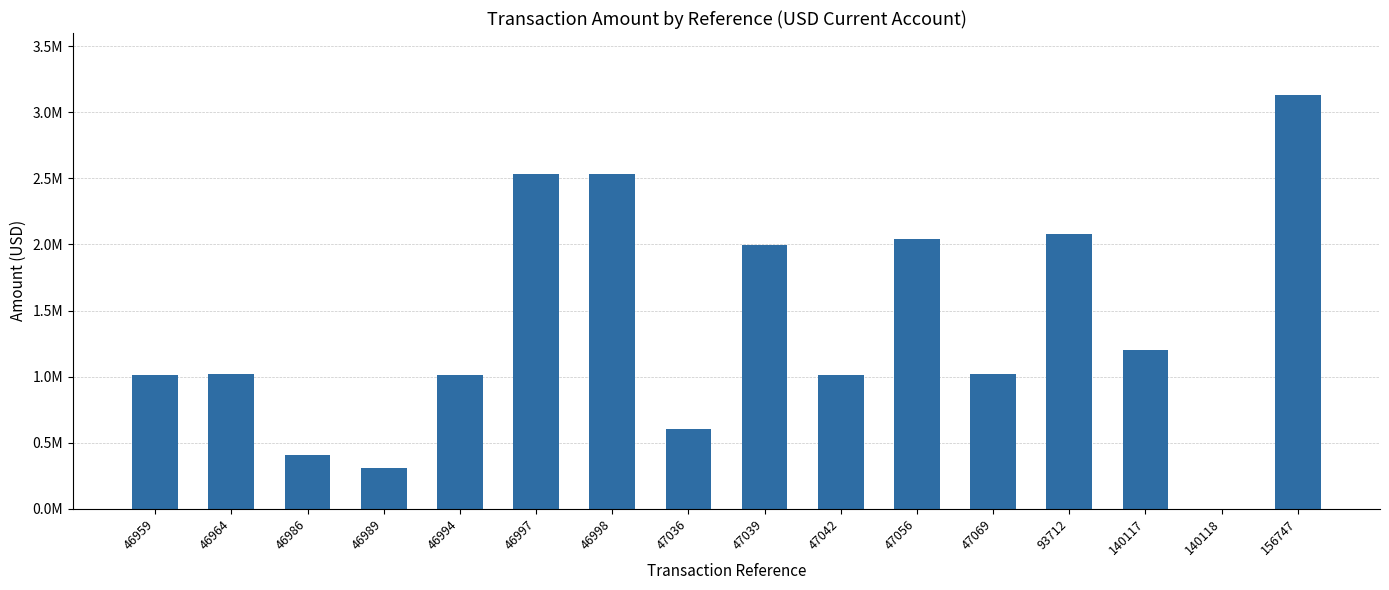

Is it true that the value at 46964 is 1020607.6?

True